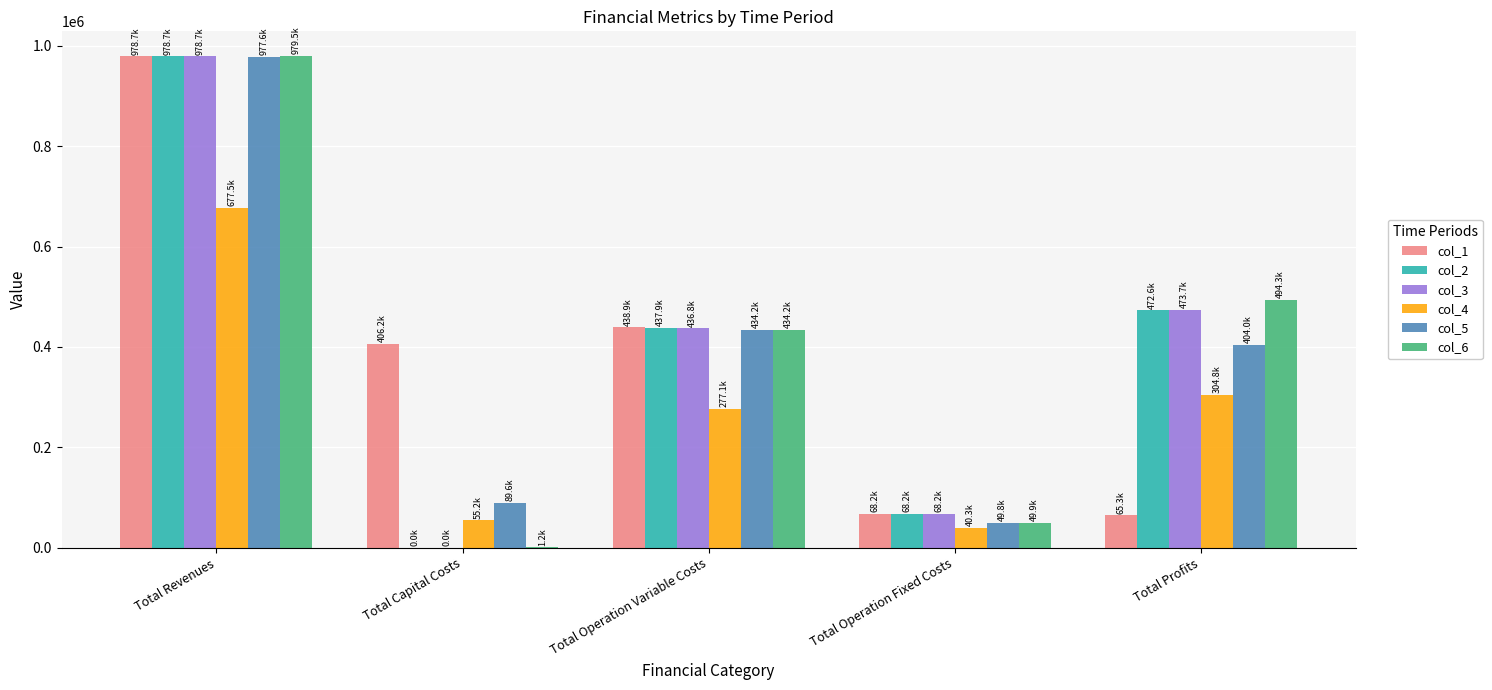

At which category is the sum across all series the highest?

Total Revenues